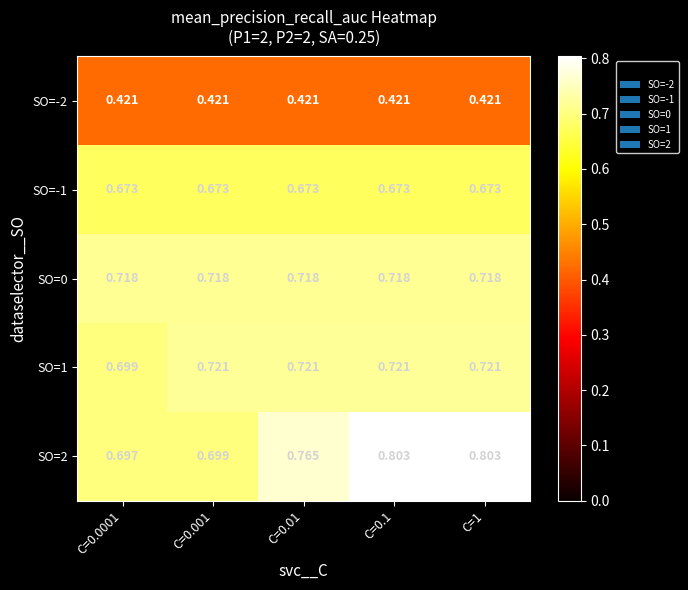

At which category is the sum across all series the highest?

C=0.1